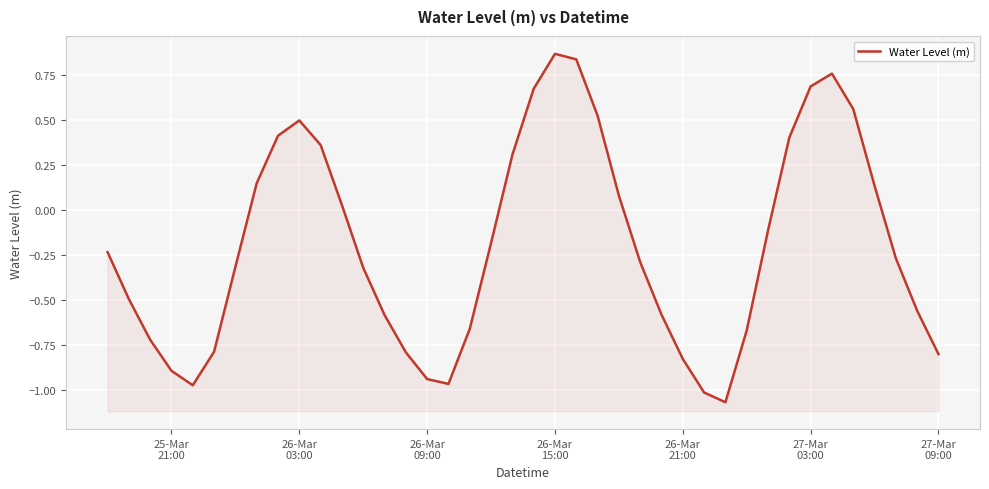

At which category does the chart reach its peak across all series?

26-Mar 15:00